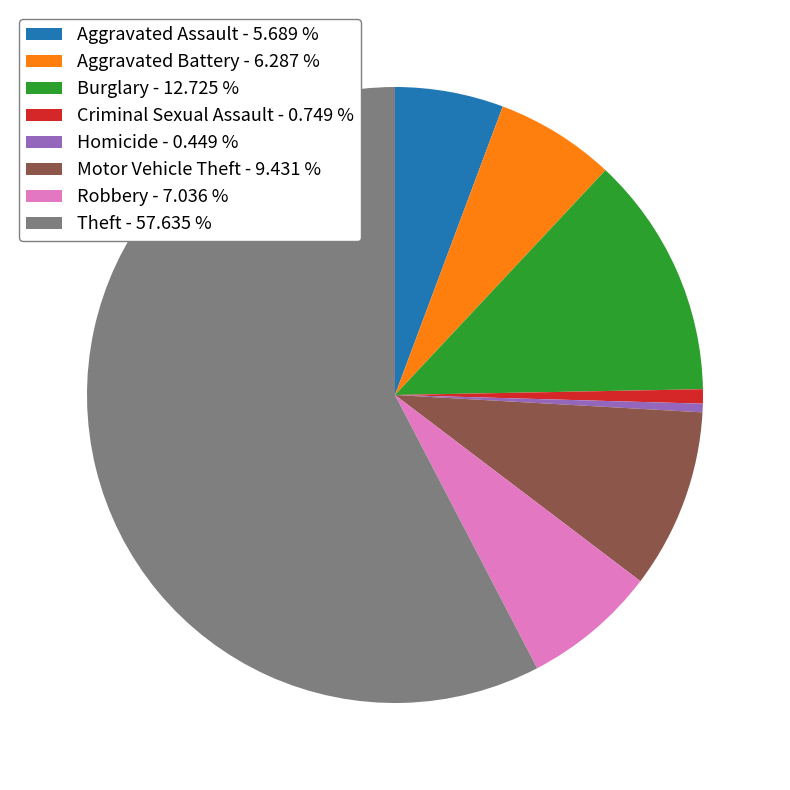

Combined, do Burglary - 12.725 % and Criminal Sexual Assault - 0.749 % account for over 50%?

No